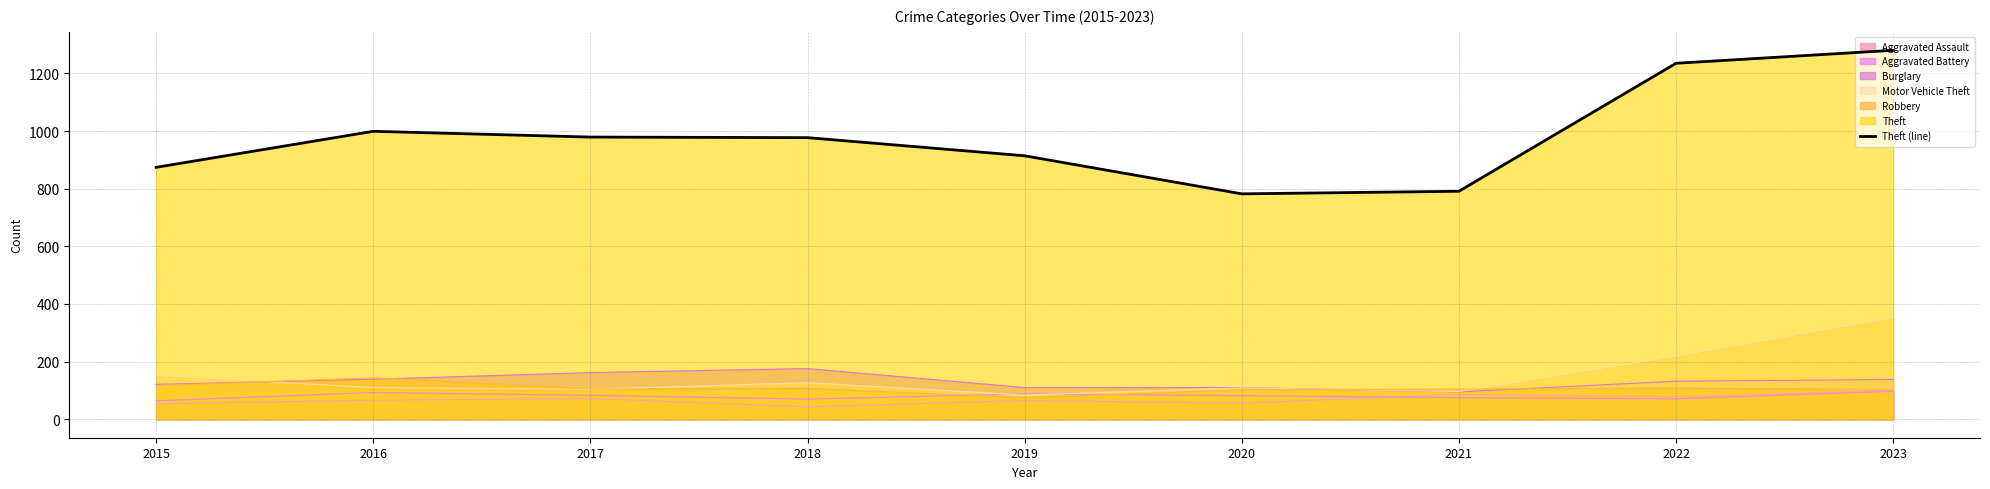

At which label does the data first exceed 977?

2016